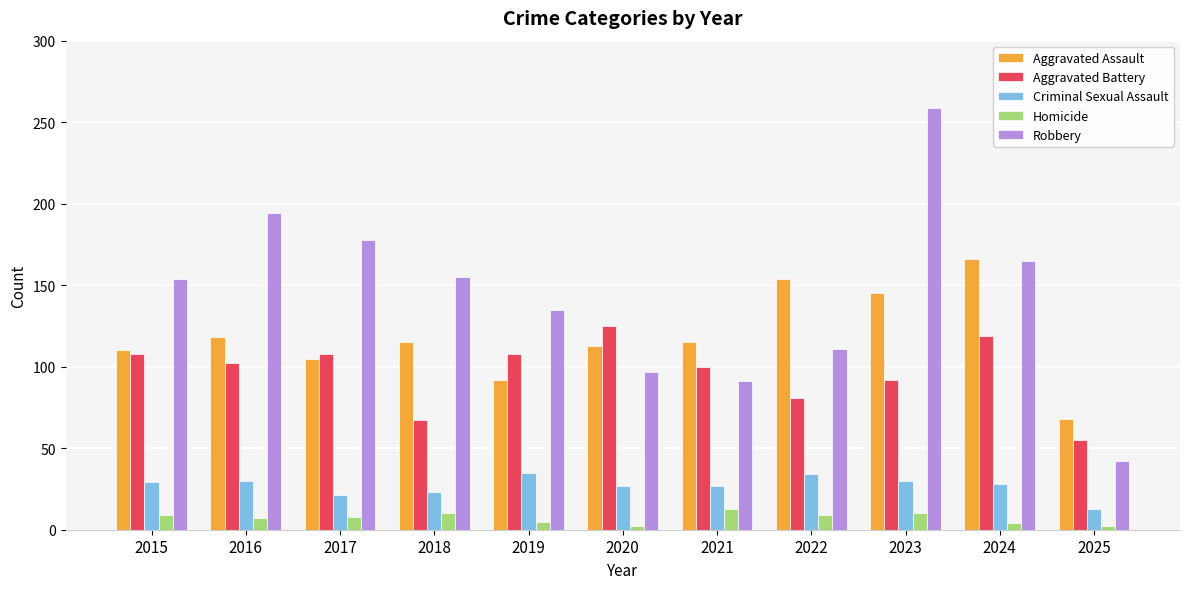

Rank the series by their maximum value, from highest to lowest.

Robbery, Aggravated Assault, Aggravated Battery, Criminal Sexual Assault, Homicide